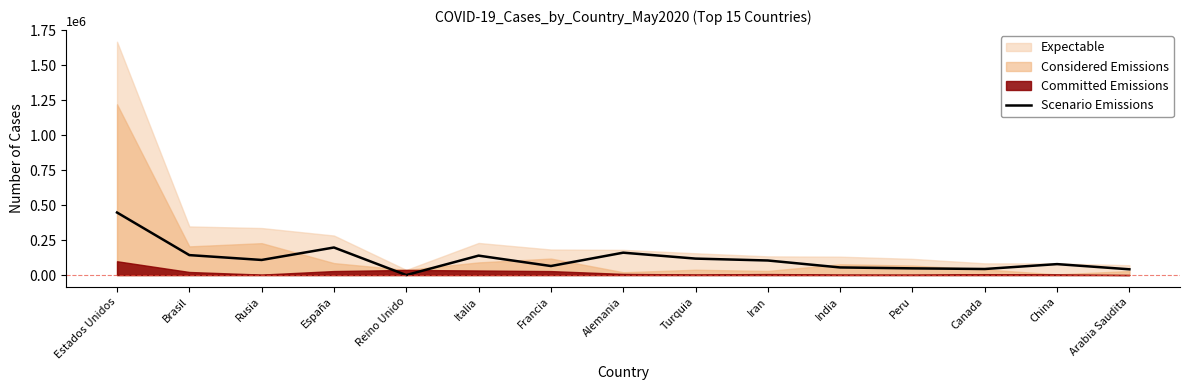

List the labels in order of value, largest first.

Estados Unidos, España, Alemania, Brasil, Italia, Turquia, Rusia, Iran, China, Francia, India, Peru, Canada, Arabia Saudita, Reino Unido